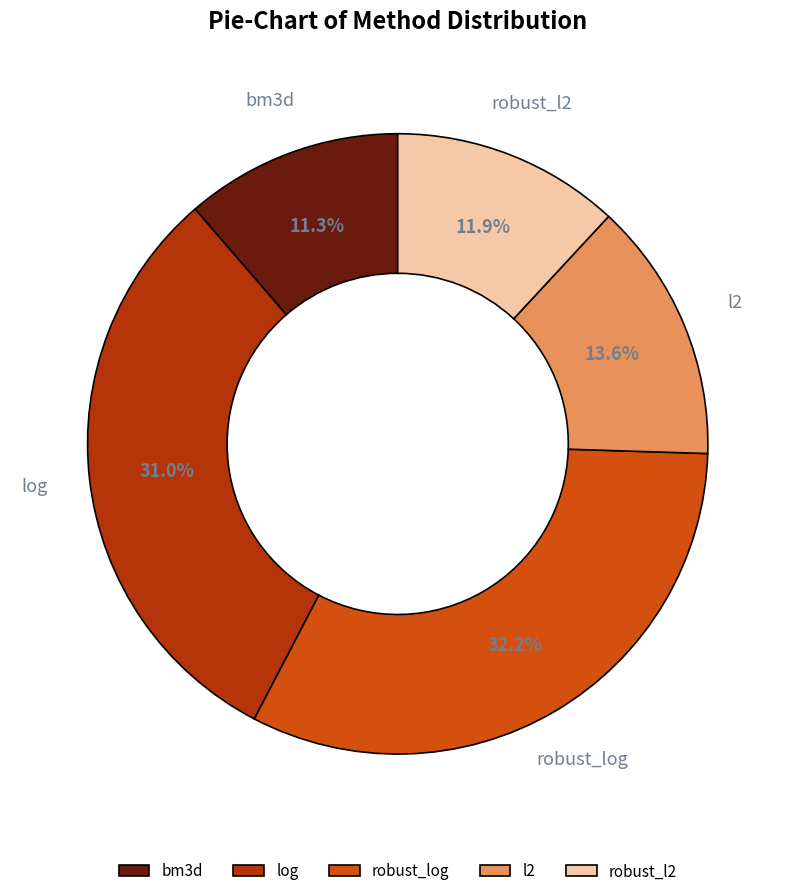

To the nearest percent, what is the average slice percentage?

20%